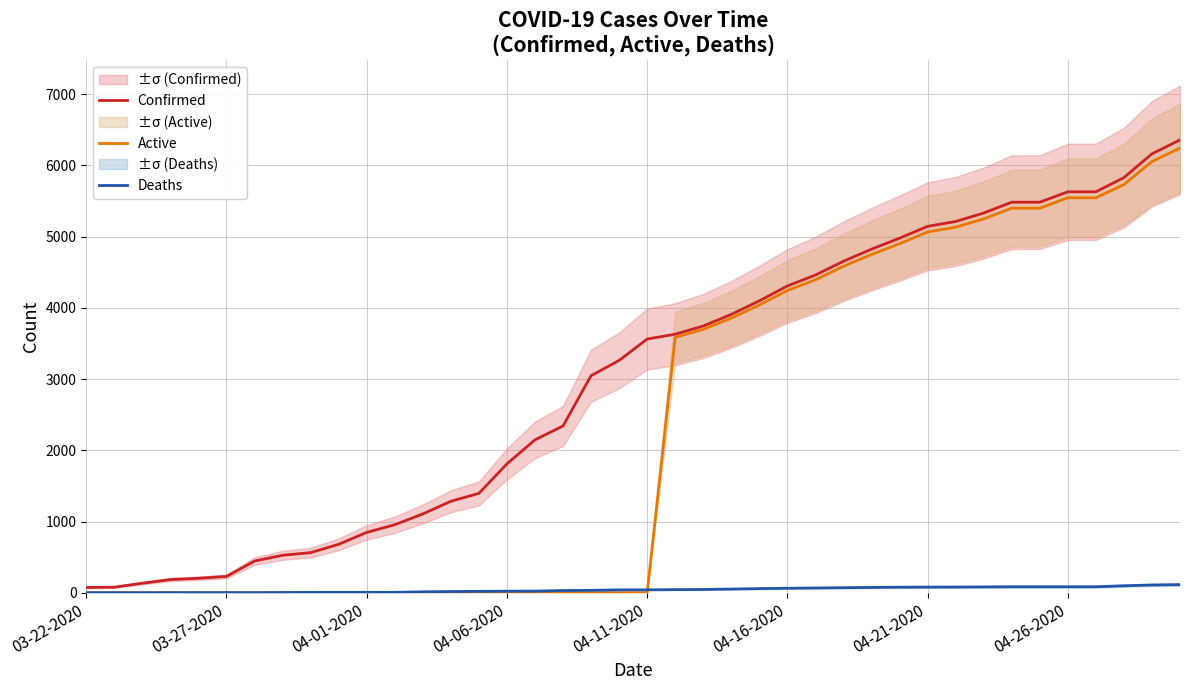

Is the value of Confirmed at 22 greater than the value of Active at 16?

Yes